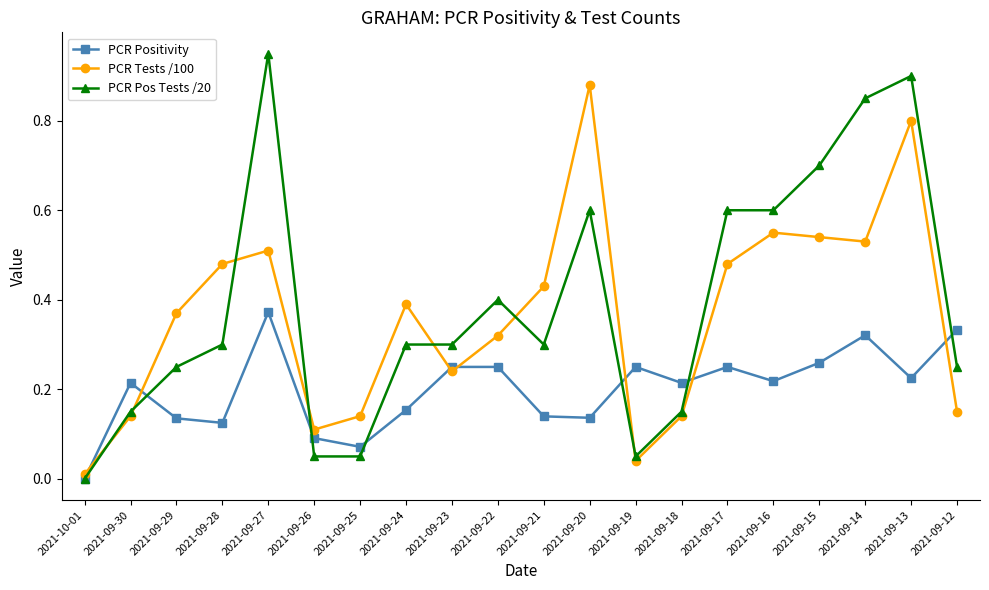

What position from the right is 2021-09-13?

2